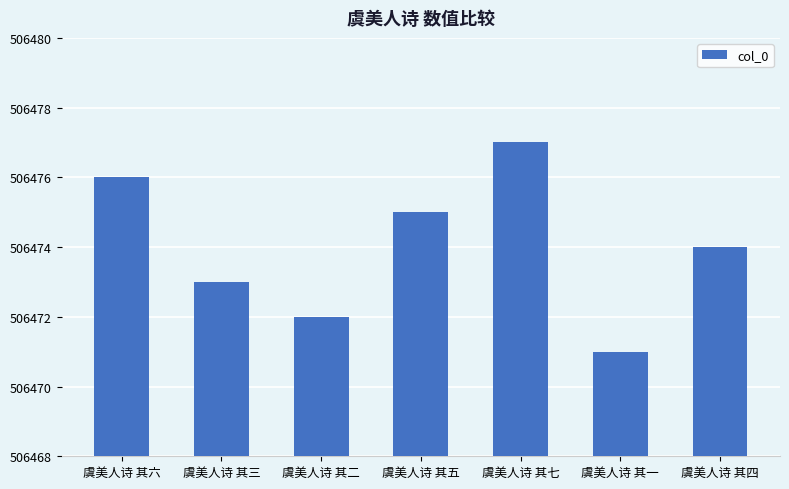

How many values are between 506472 and 506476?

5